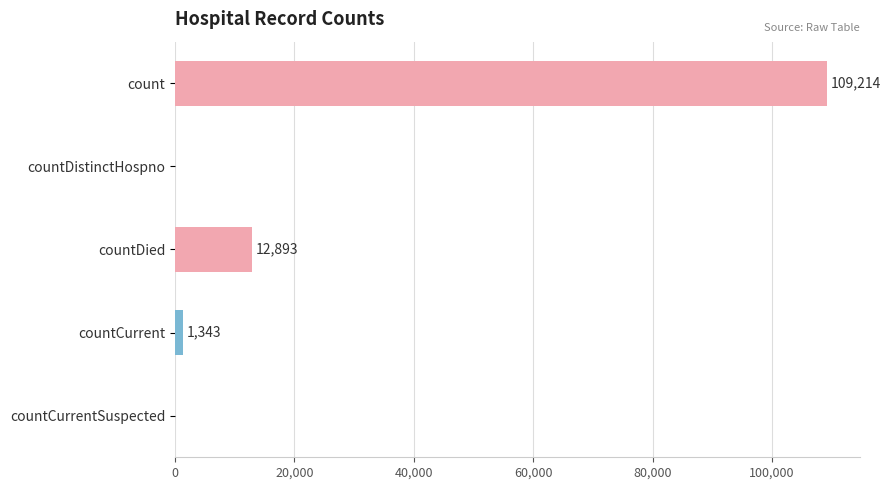

What is the sum of the values at countDied and countCurrentSuspected?

12893